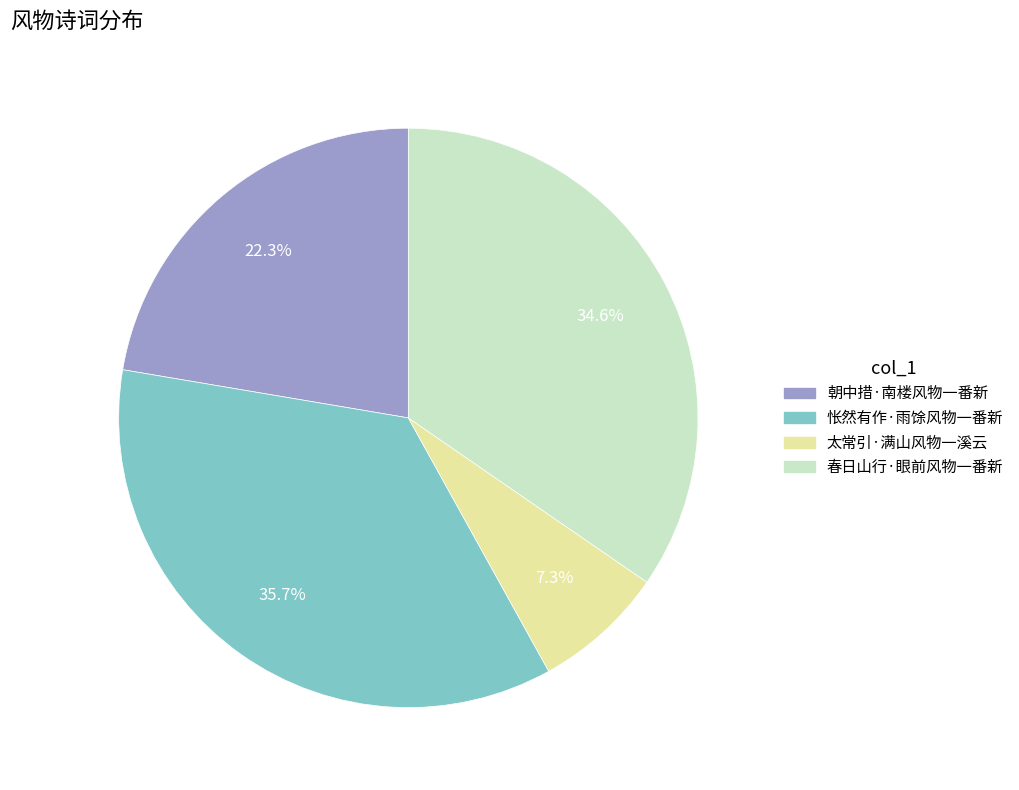

Which category has the biggest portion of the pie?

怅然有作·雨馀风物一番新